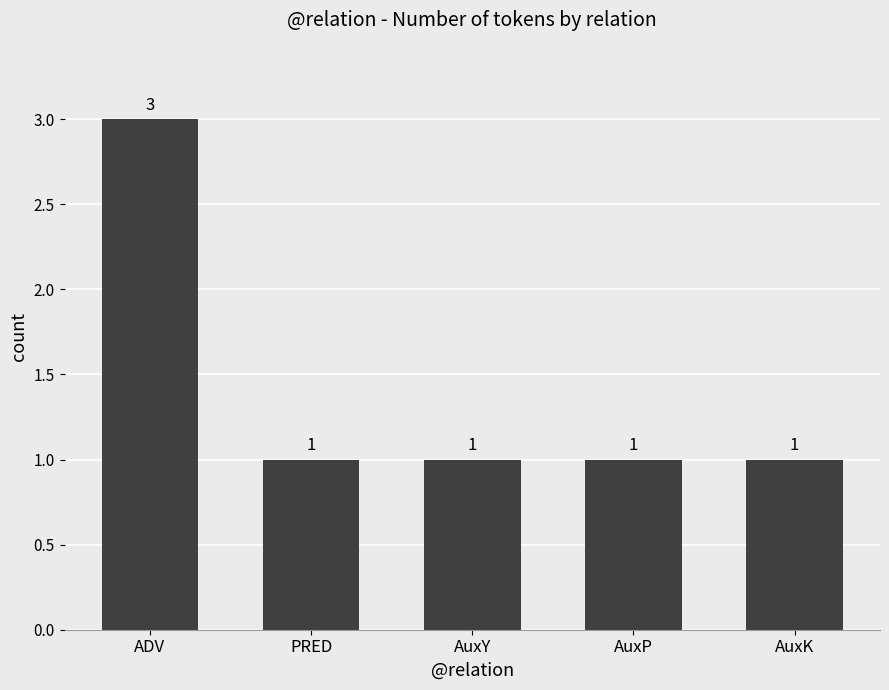

What is the ratio of the value at ADV to the value at AuxK?

3.0